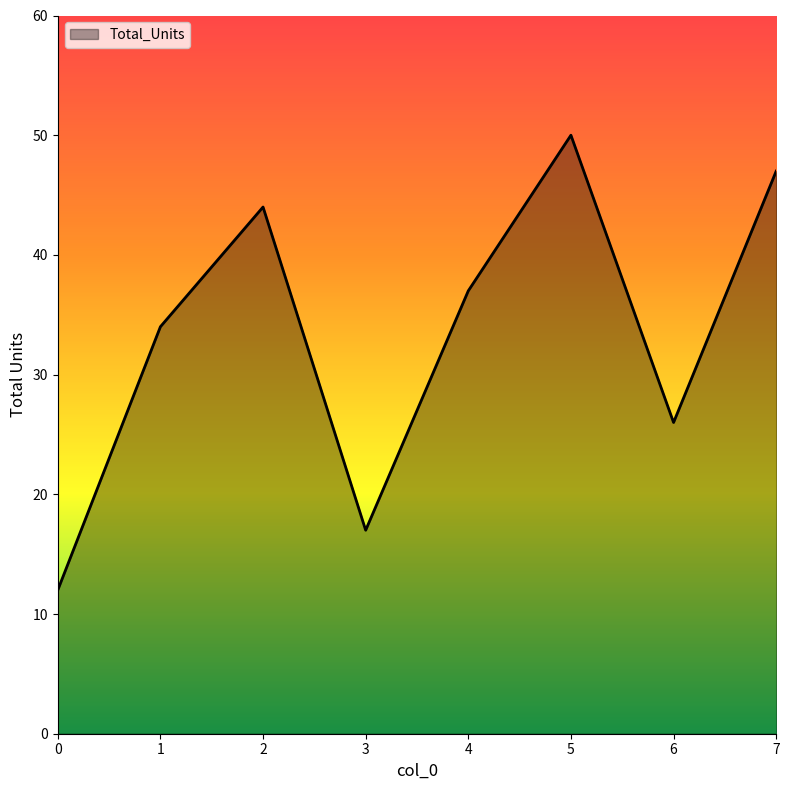

How many lines are shown in the chart?

1